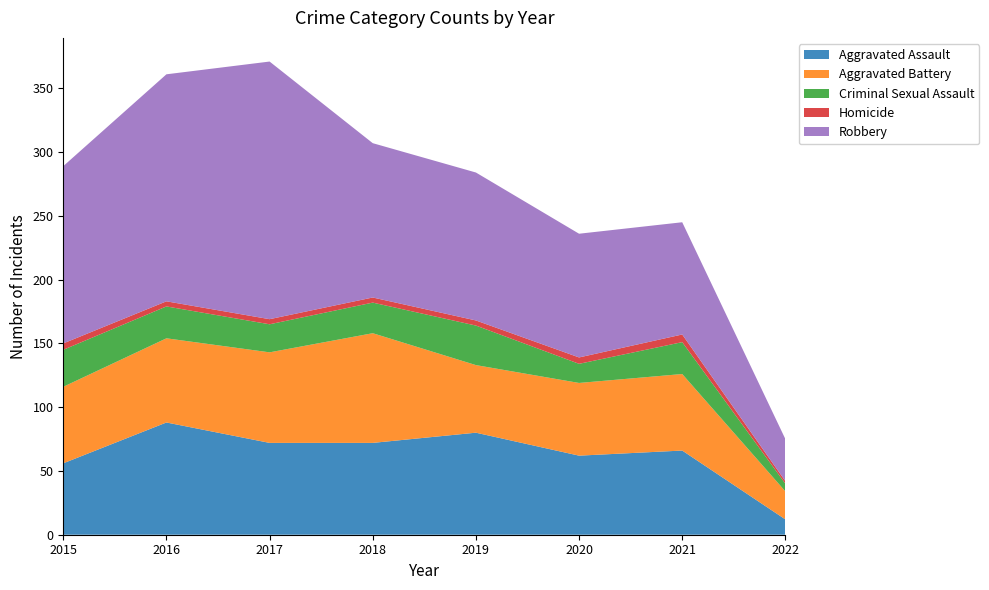

Reading right to left, list all the values displayed in this chart.

Aggravated Assault: 2022=12	2021=66	2020=62	2019=80	2018=72	2017=72	2016=88	2015=56
Aggravated Battery: 2022=22	2021=60	2020=57	2019=53	2018=86	2017=71	2016=66	2015=60
Criminal Sexual Assault: 2022=6	2021=25	2020=15	2019=31	2018=24	2017=22	2016=25	2015=29
Homicide: 2022=2	2021=6	2020=5	2019=4	2018=4	2017=4	2016=4	2015=5
Robbery: 2022=33	2021=88	2020=97	2019=116	2018=121	2017=202	2016=178	2015=139